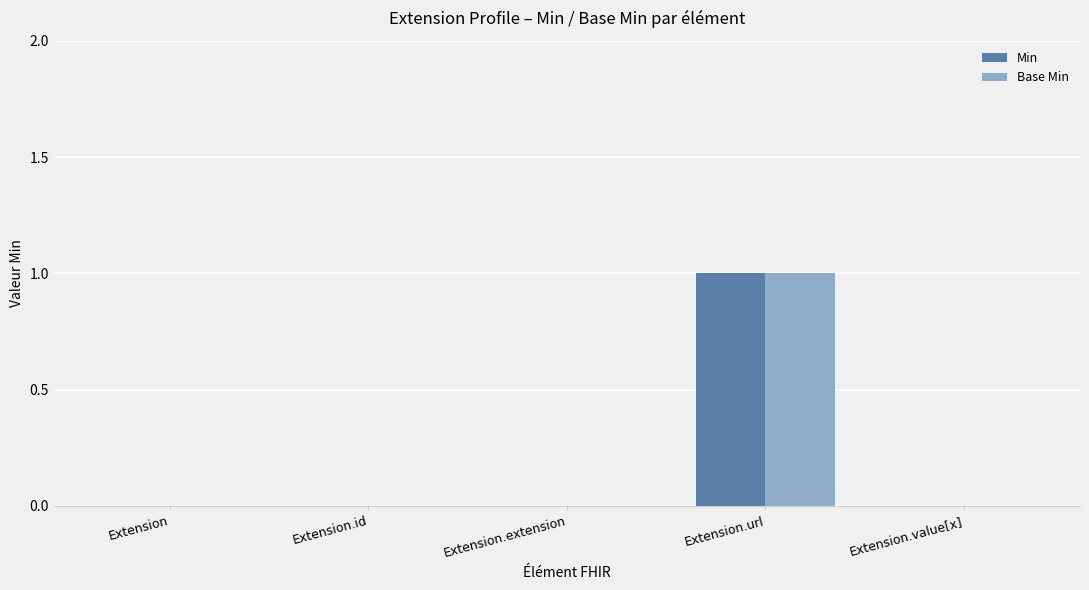

At which category is the sum across all series the highest?

Extension.url